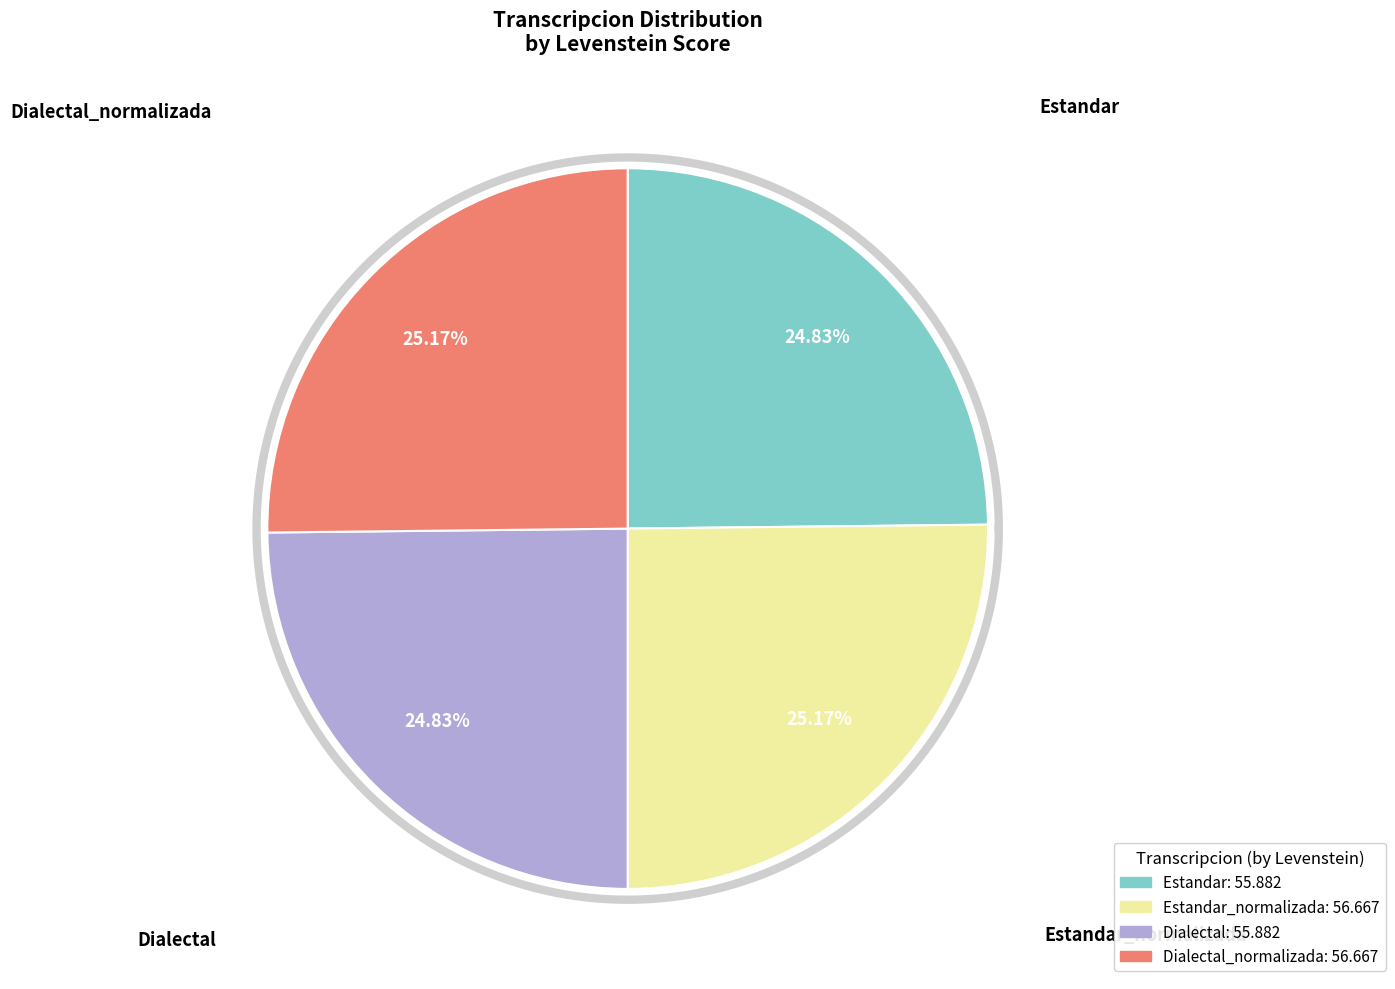

Is it true that Estandar is 32% of the pie?

False